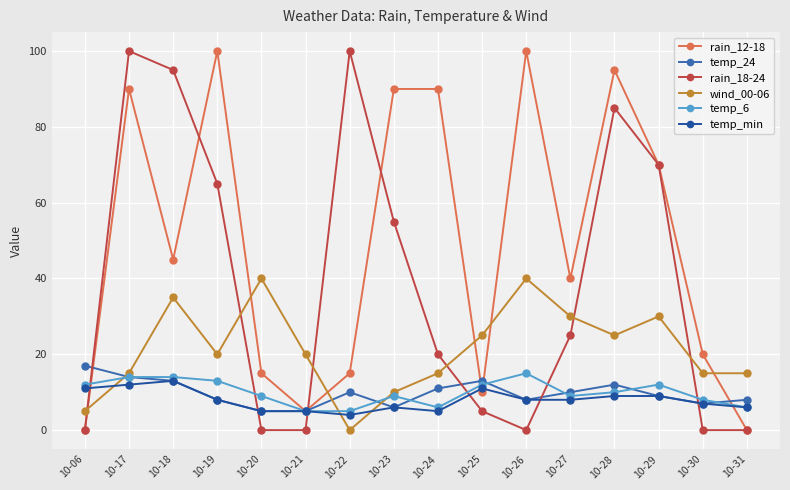

Which series has the largest total across all categories?

rain_12-18